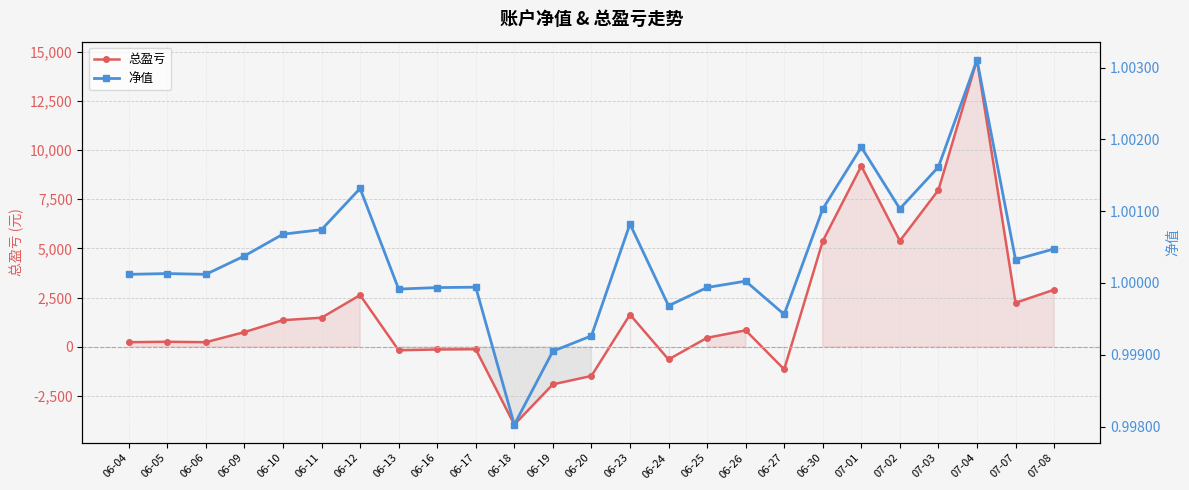

Rank the series by their maximum value, from highest to lowest.

总盈亏, 净值